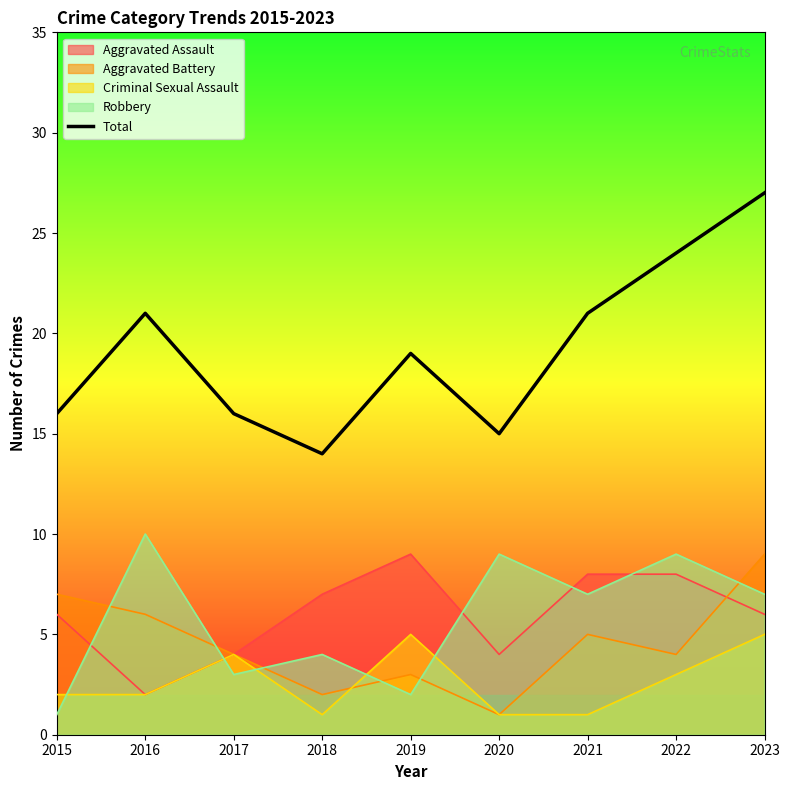

What is the difference between the values at 2018 and 2015?

2